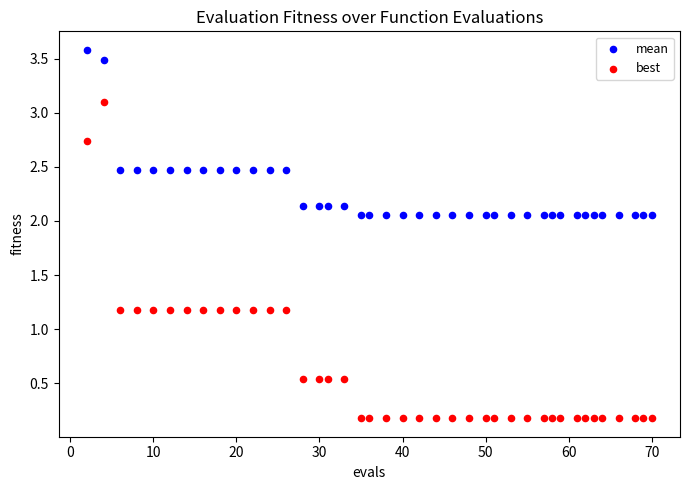

Which series has the largest Y range (max minus min)?

best